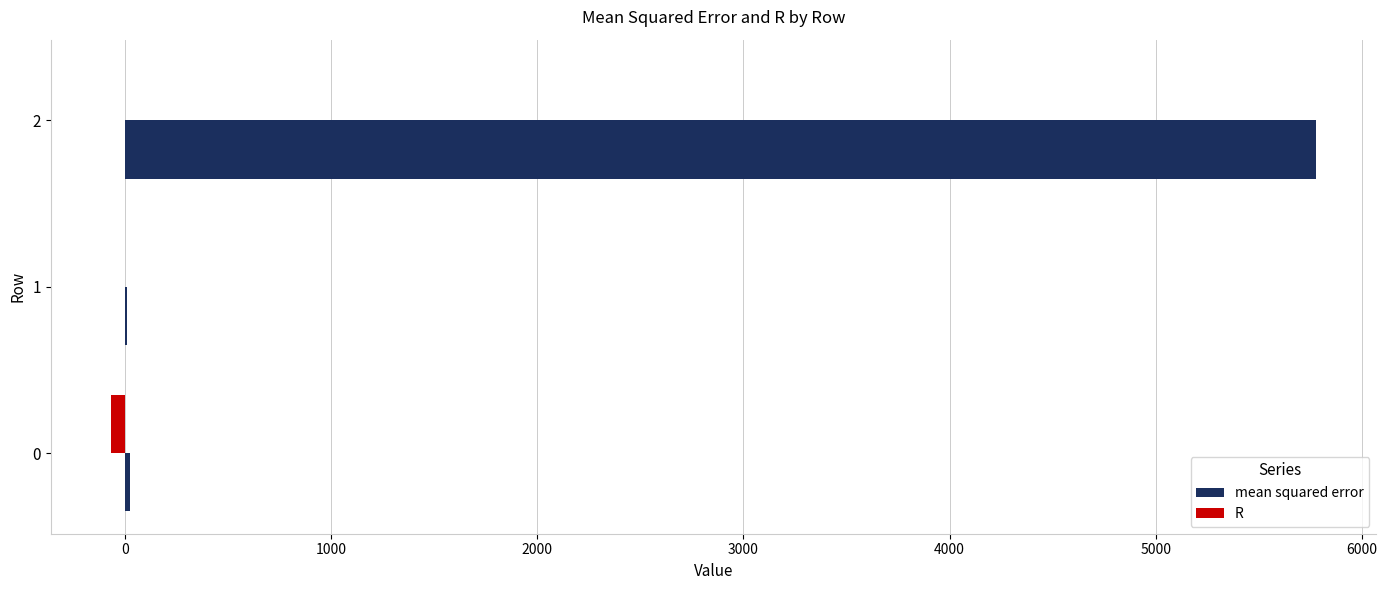

At which category is the sum across all series the highest?

2